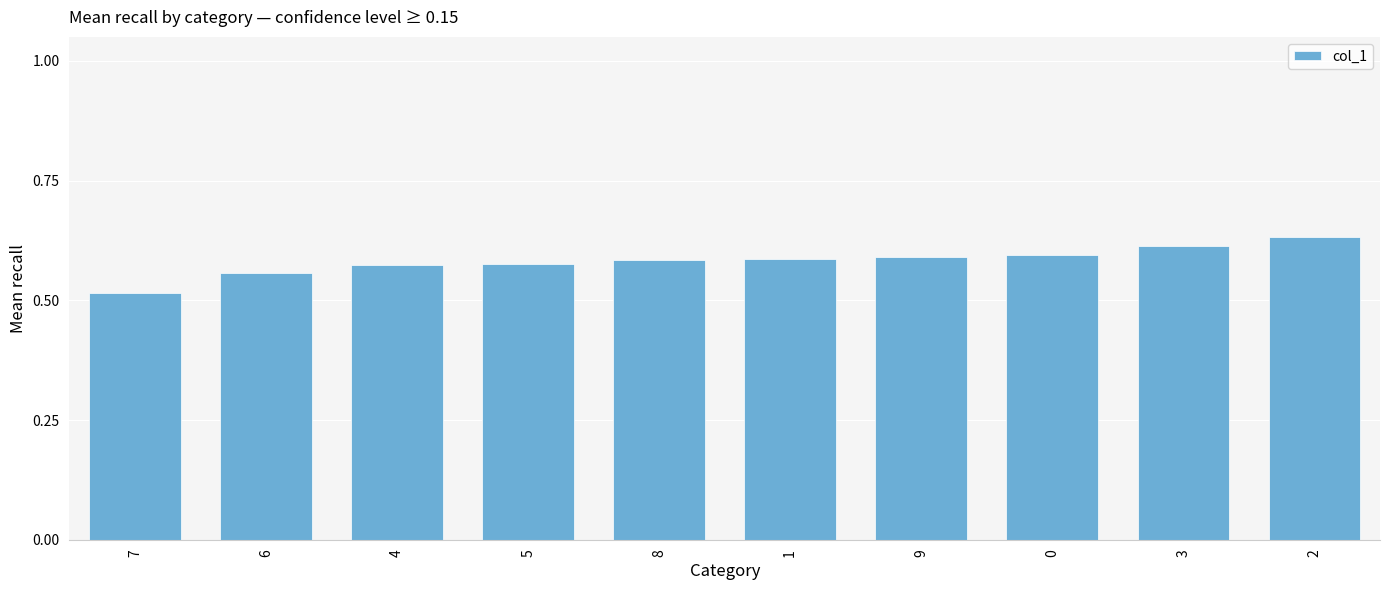

How many categories are shown in the chart?

10